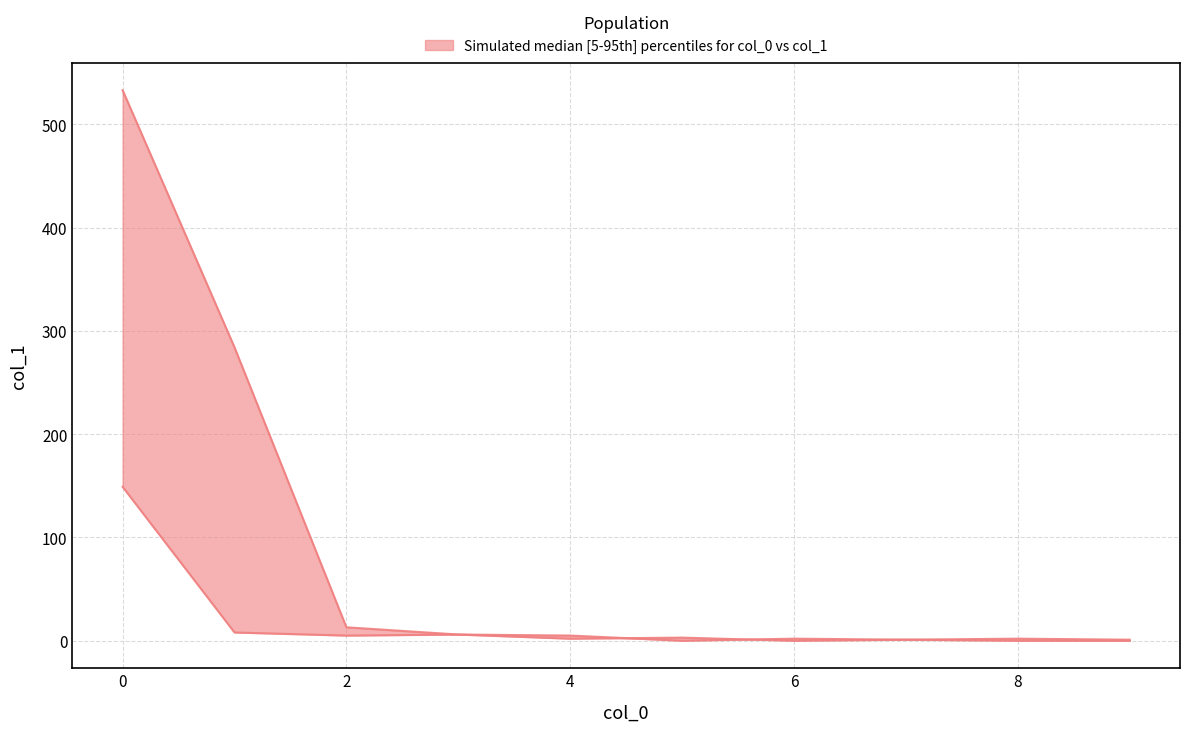

True or false: upper and lower intersect in this chart.

True